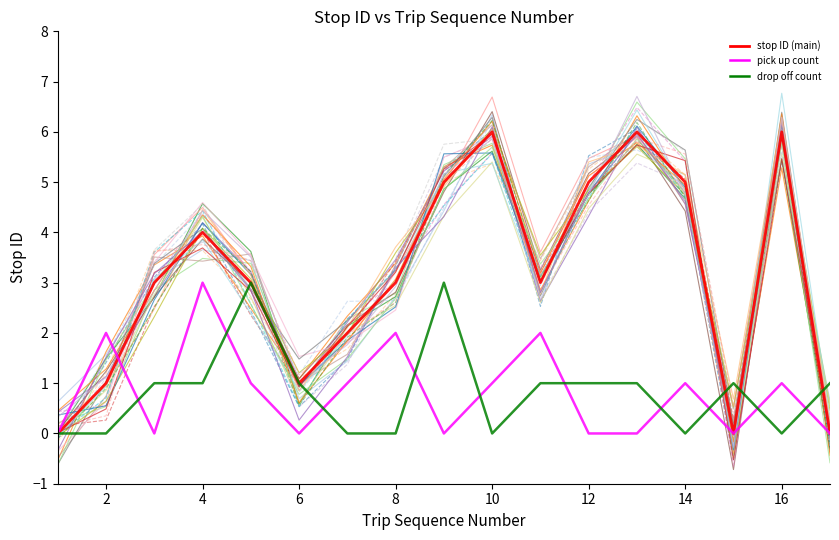

Reading right to left, extract all data points from this chart.

0	6	0	5	6	5	3	6	5	3	2	1	3	4	3	1	0